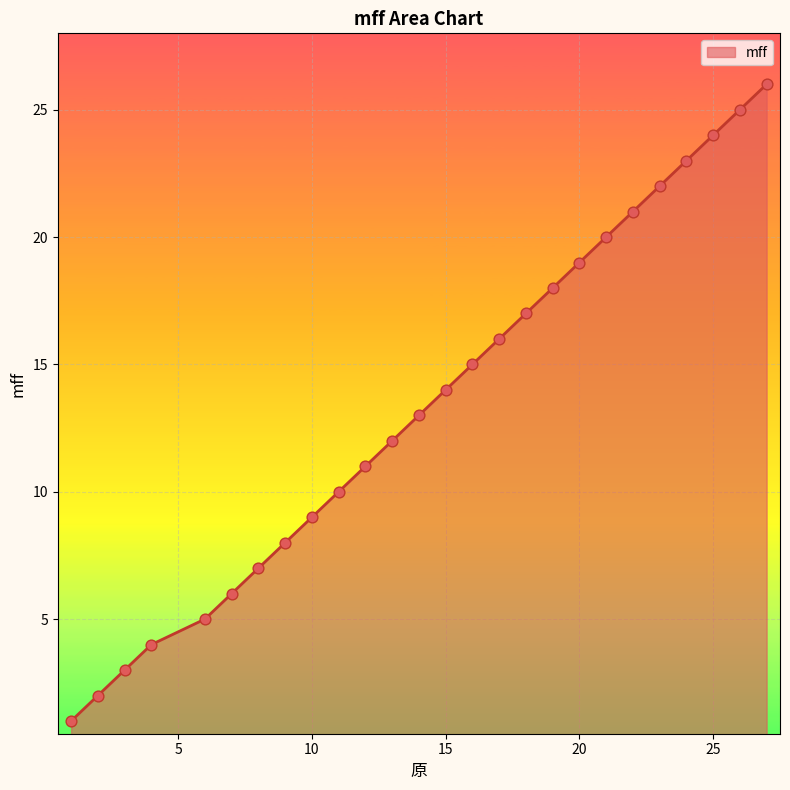

What is the maximum value shown in the chart?

26